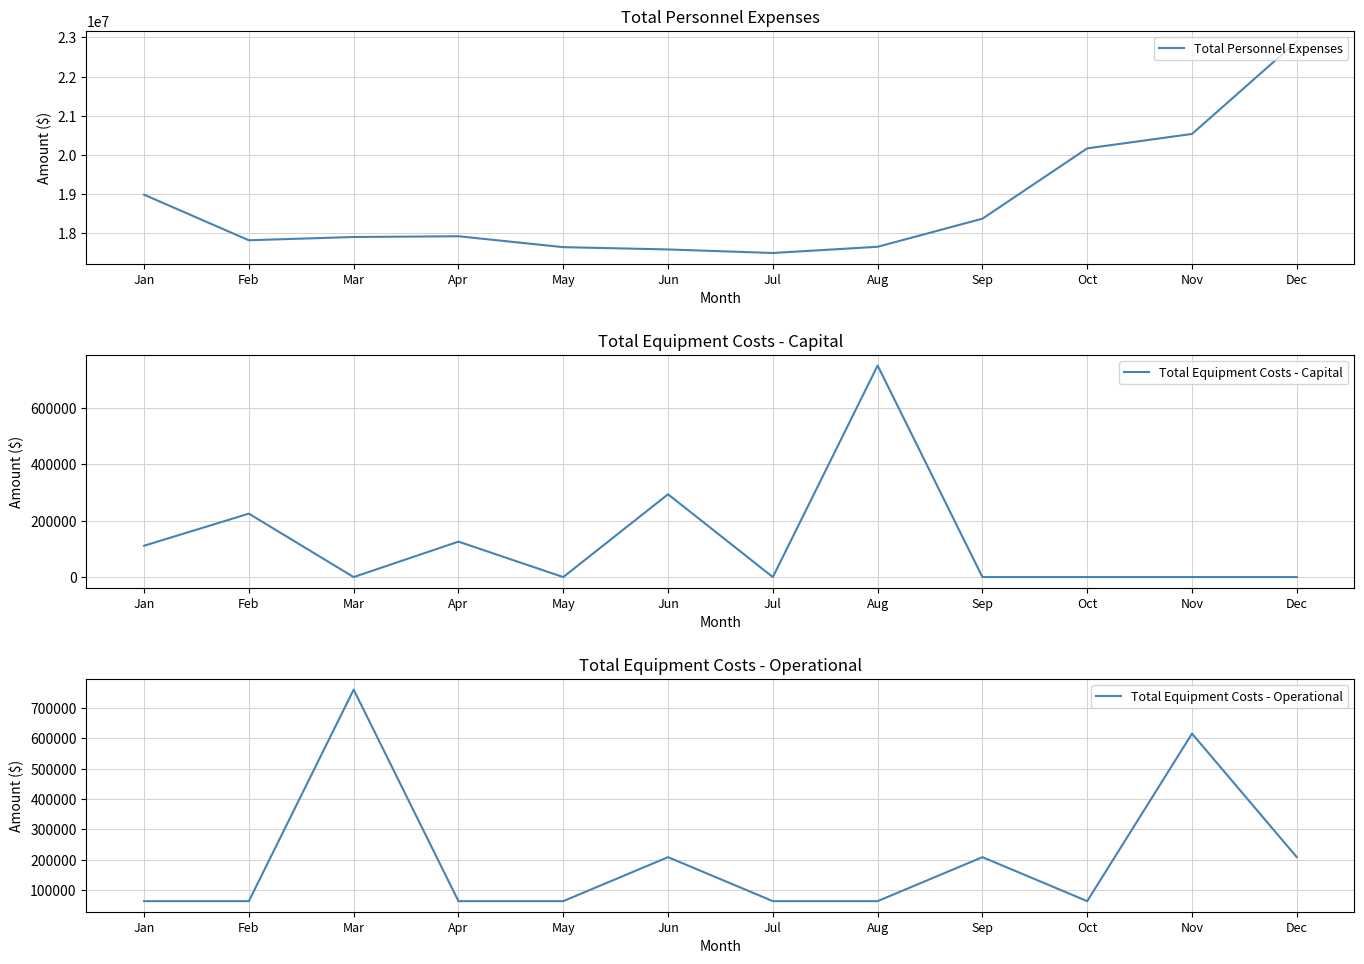

Is this an area chart (filled region under the line)?

No